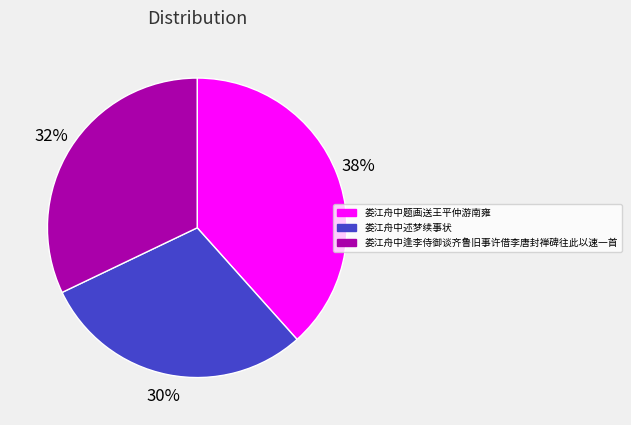

The 娄江舟中题画送王平仲游南雍 slice represents 53% of the pie. True or false?

False